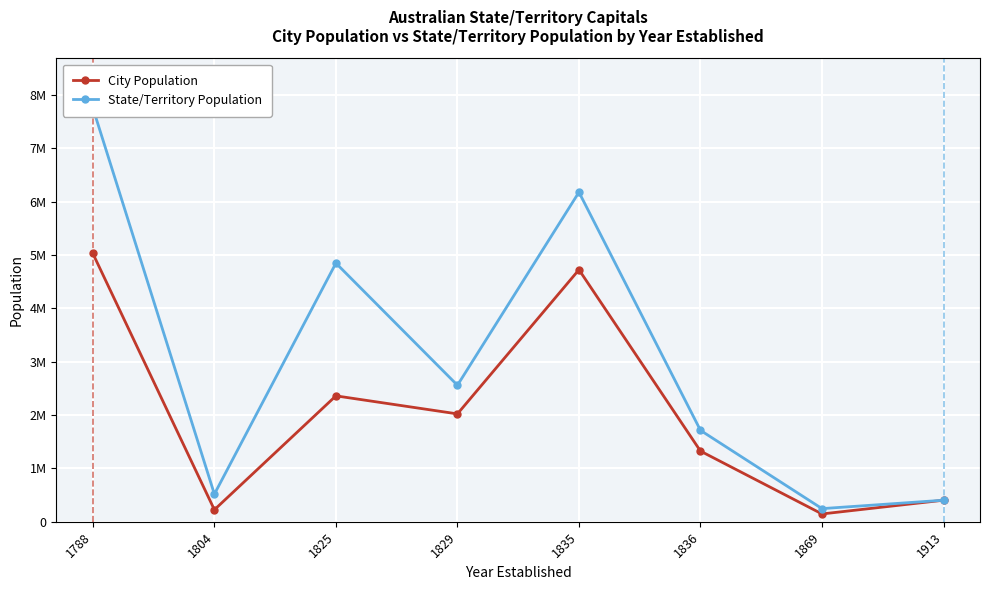

What are all the series names shown in the legend?

City Population, State/Territory Population